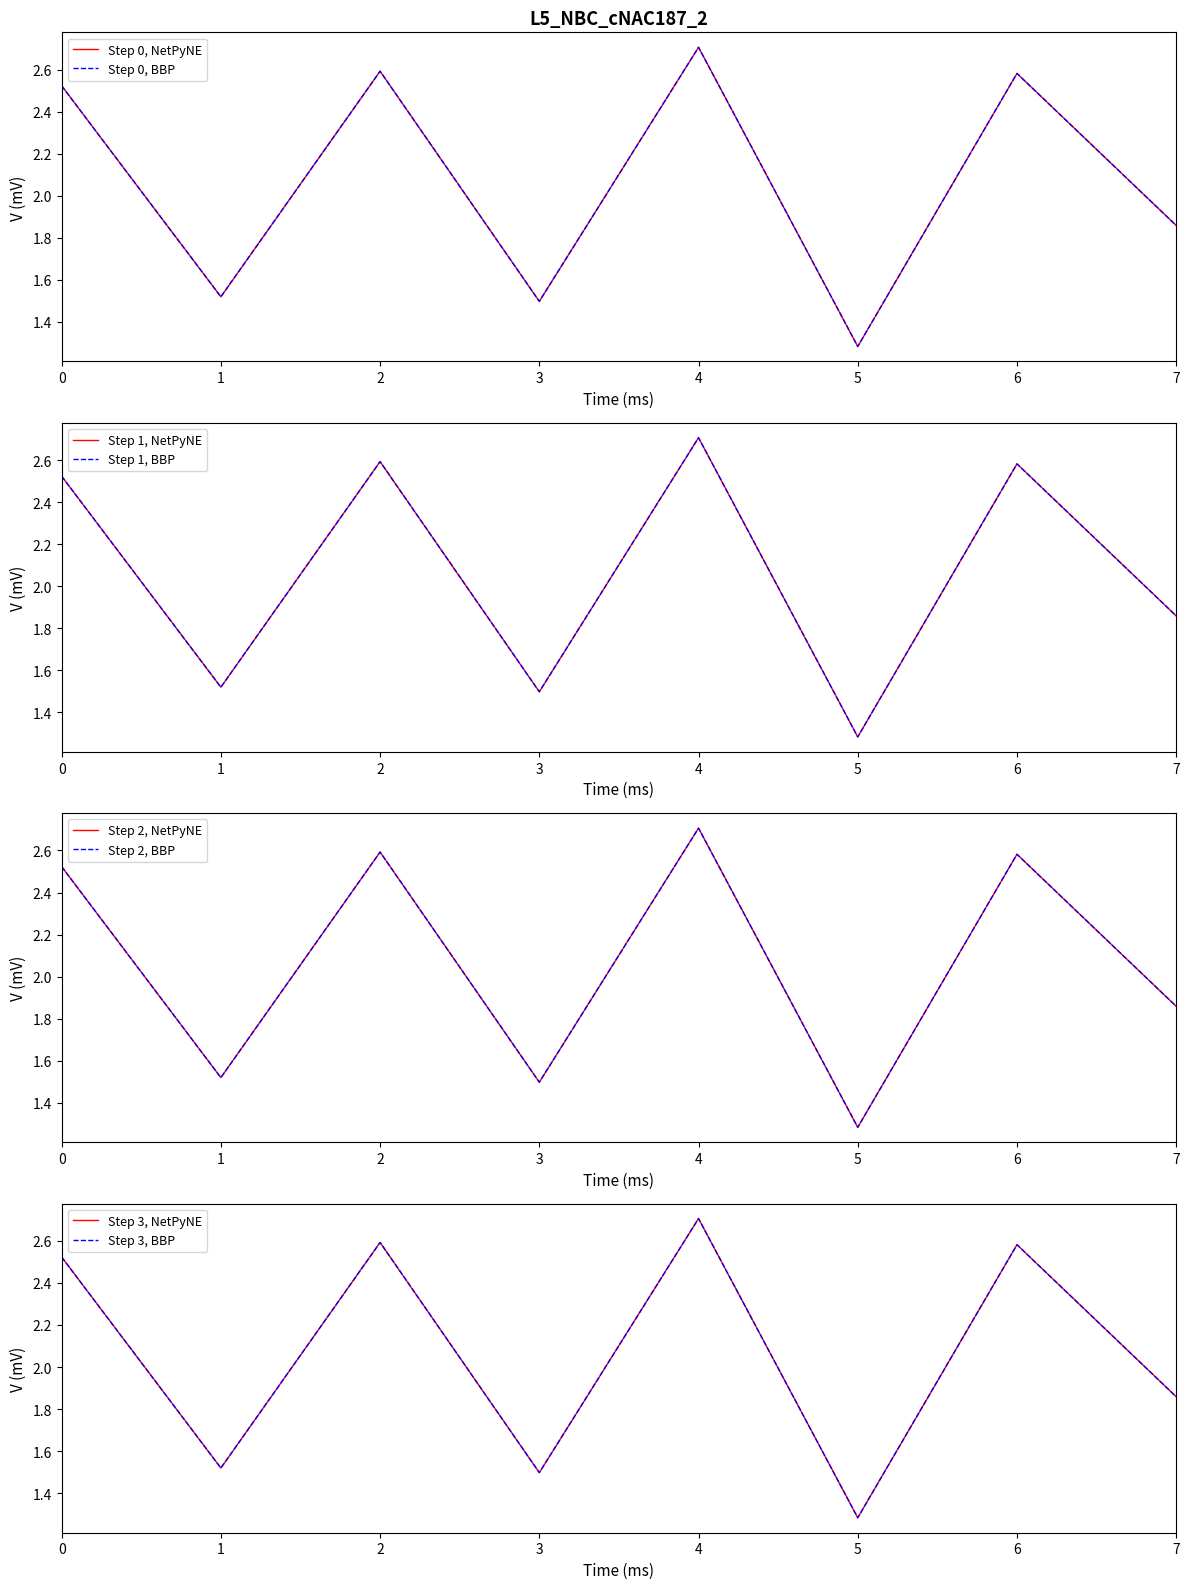

What is the change in value from 2 to 3?

-1.1